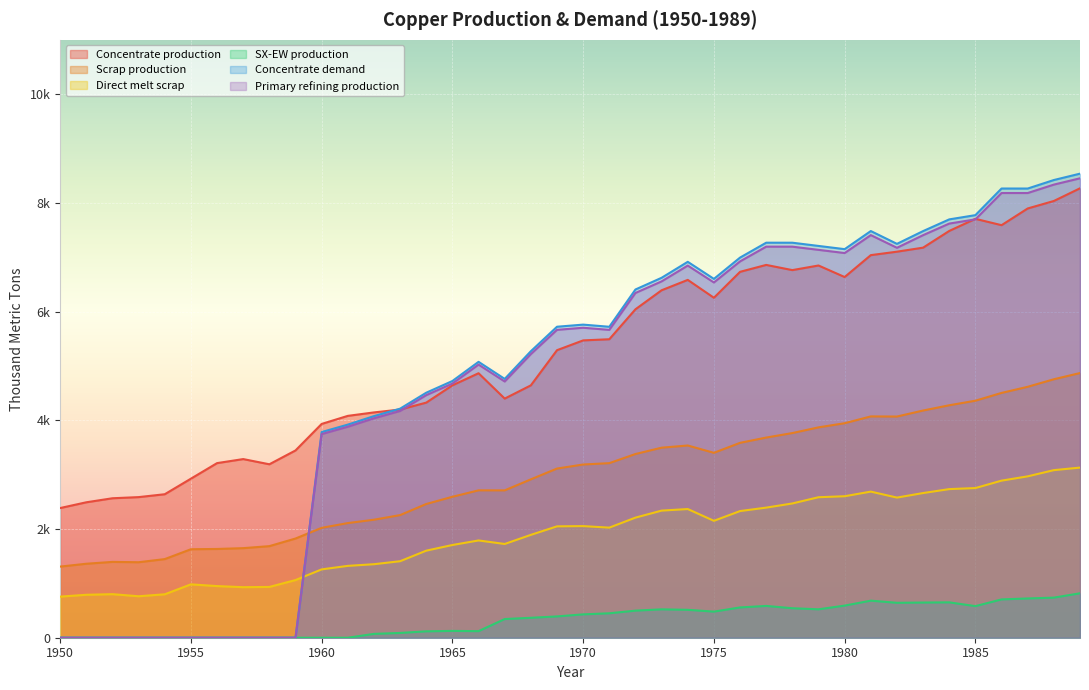

In SX-EW production, how many points are lower than both neighbors (excluding endpoints)?

5